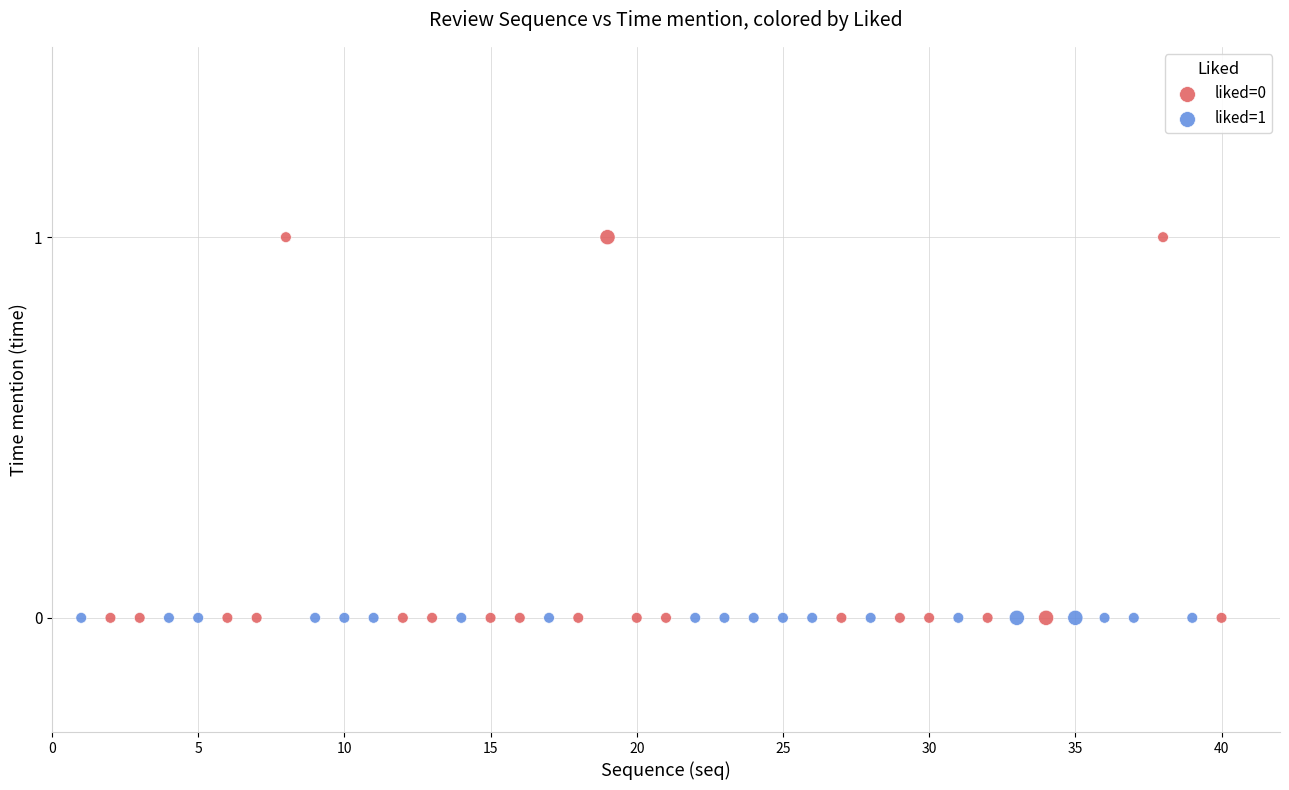

Which series reaches the maximum Y coordinate?

liked=0